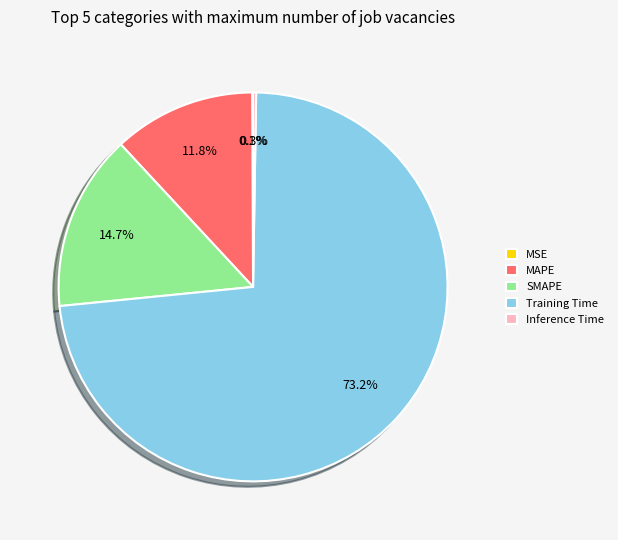

To the nearest percent, what portion does MAPE represent?

12%